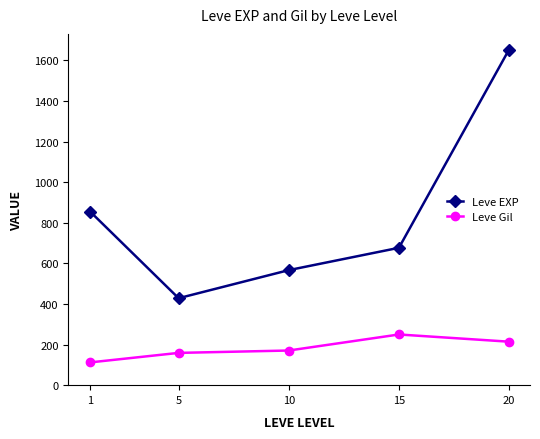

What is the spread (max minus min) of values at 1?

741.0